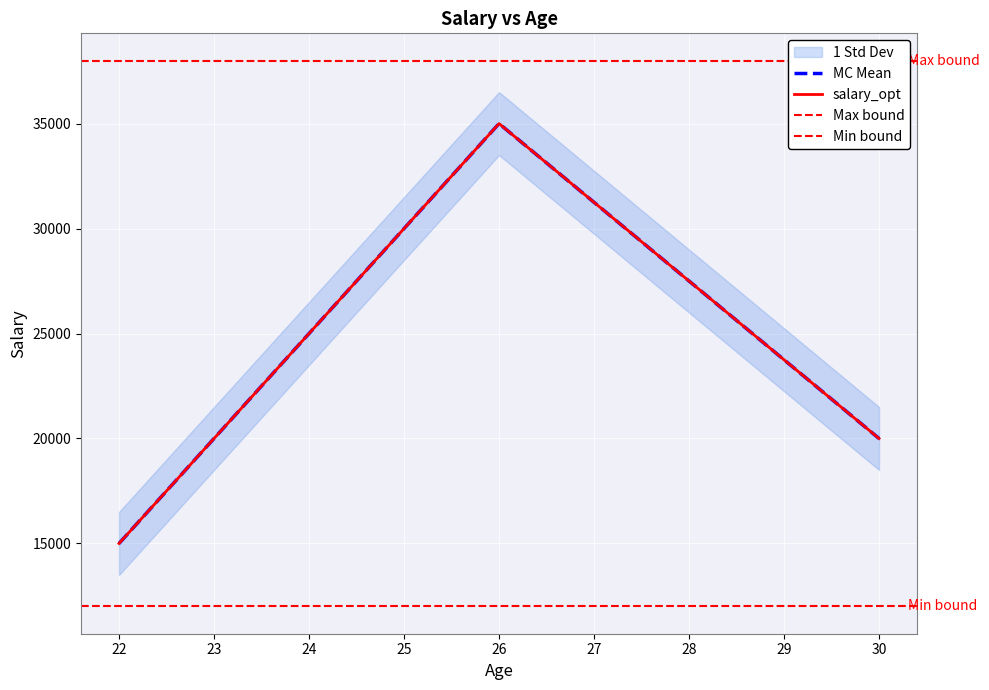

Is this an area chart (filled region under the line)?

No